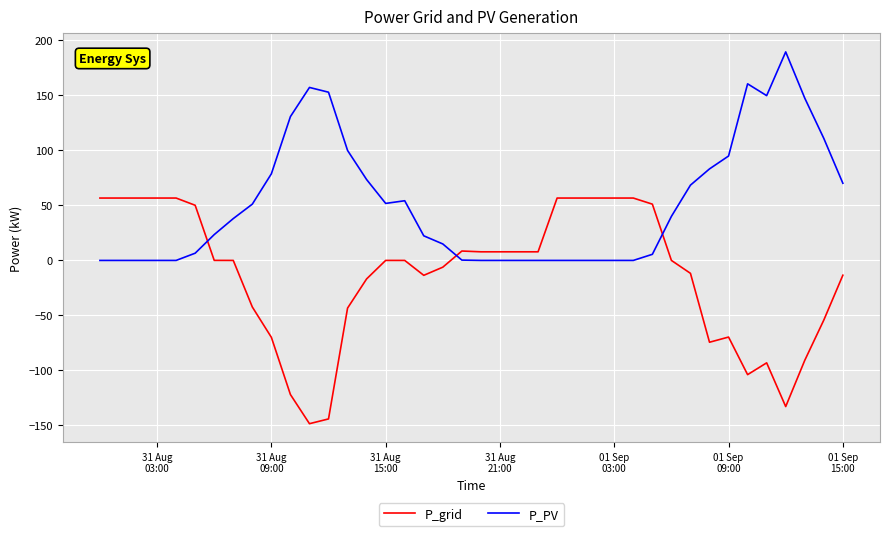

True or false: P_PV and P_grid intersect in this chart.

True